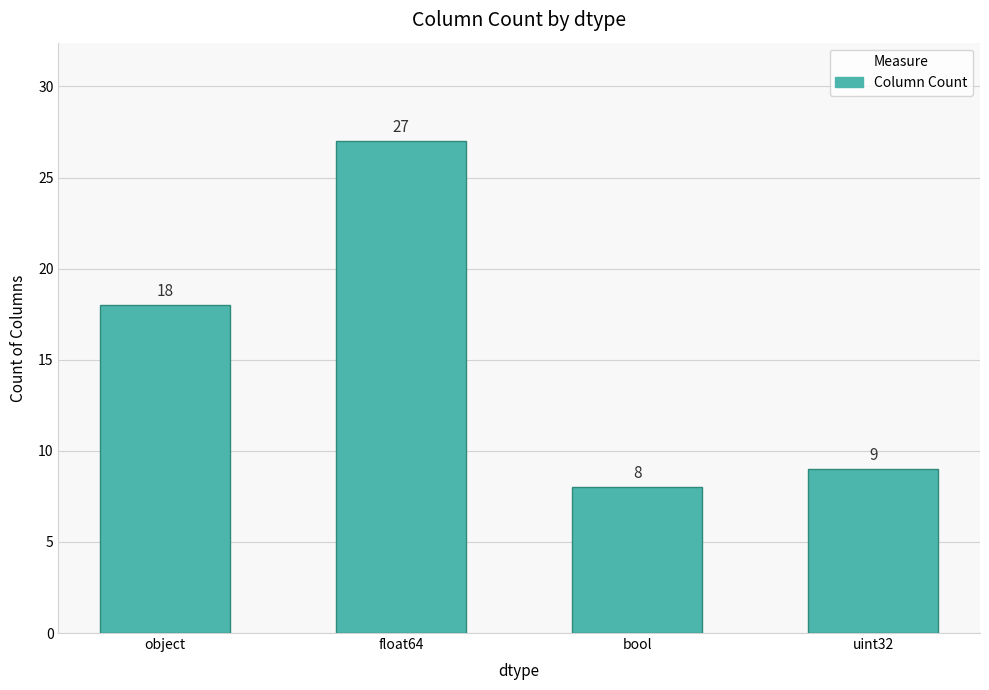

Does the chart contain stacked bars?

No